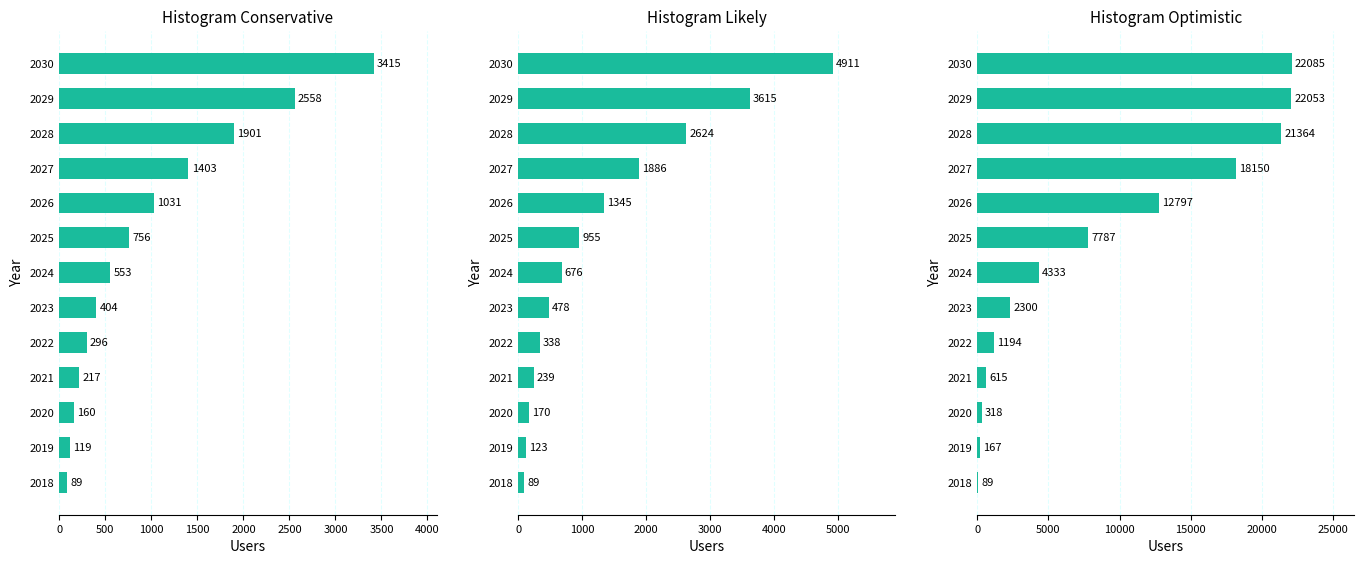

Is the value of Likely at 2026 greater than the value of Optimistic at 2026?

No